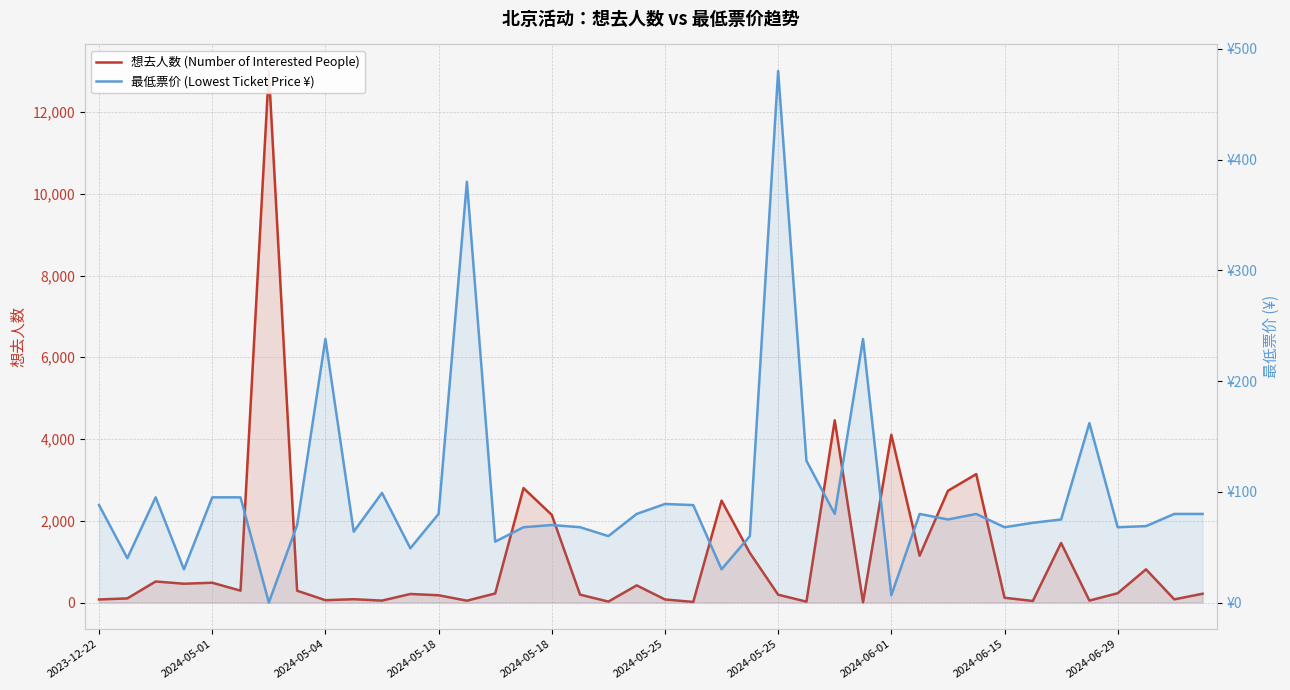

Between 2024-05-18 and 37, which series saw the biggest shift?

想去人数 (Number of Interested People)